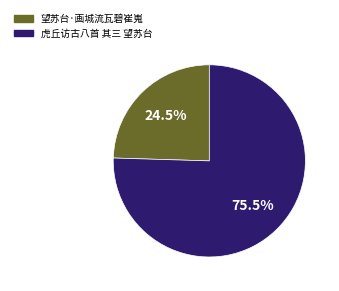

Count the number of slices in the pie.

2